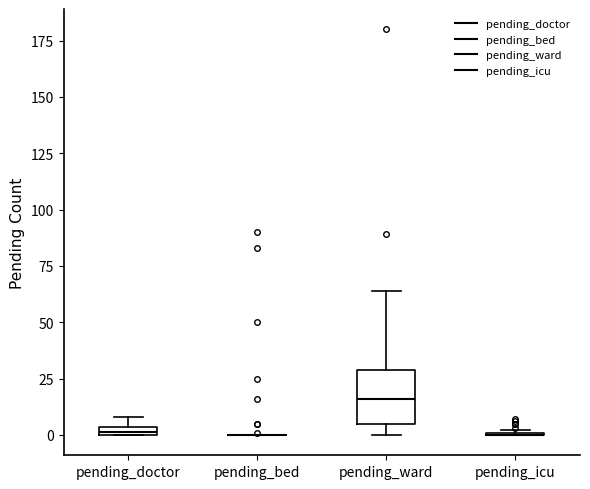

Where is the upper edge of the box for pending_doctor on the y-axis? The values are not printed on the chart, so give them approximately, as read against the axis.

5